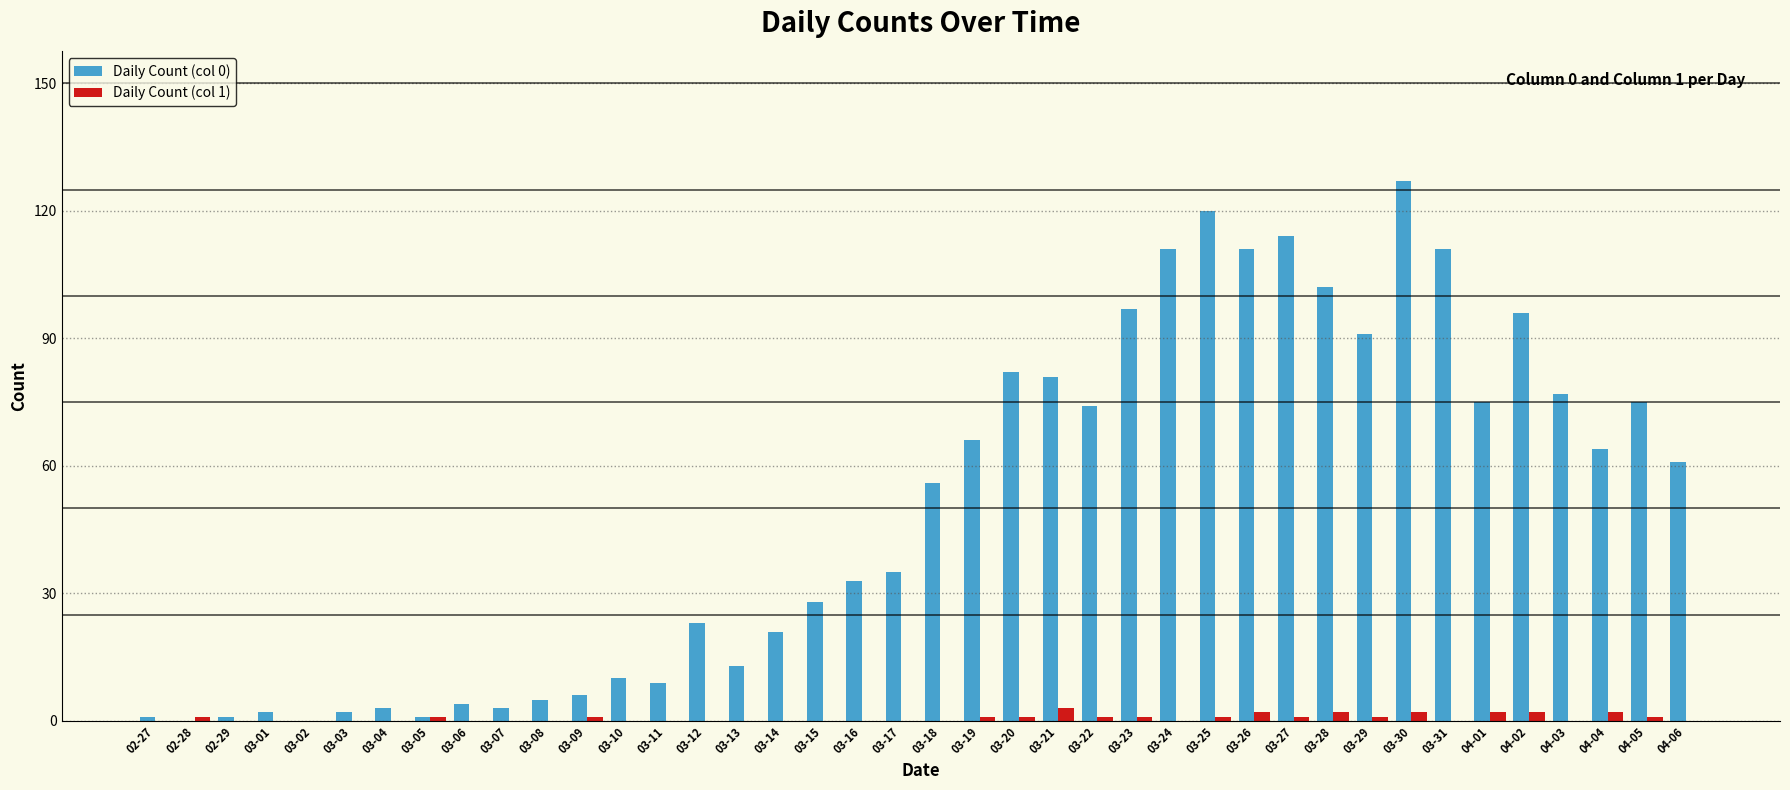

The value of Daily Count (col 1) at 03-13 is 0. True or false?

True